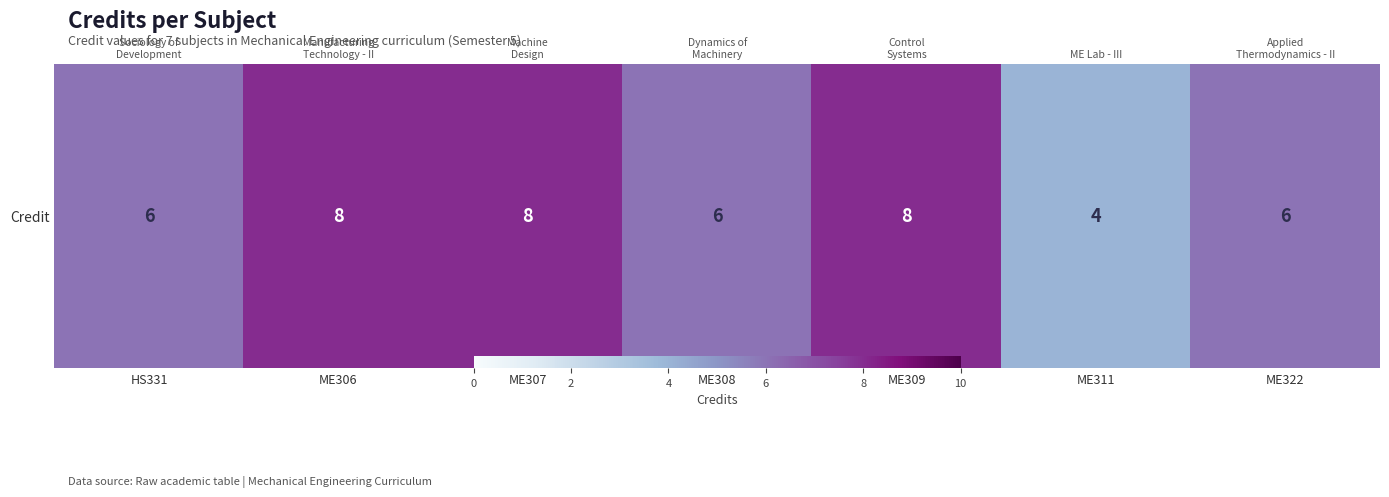

How many values exceed 6?

3